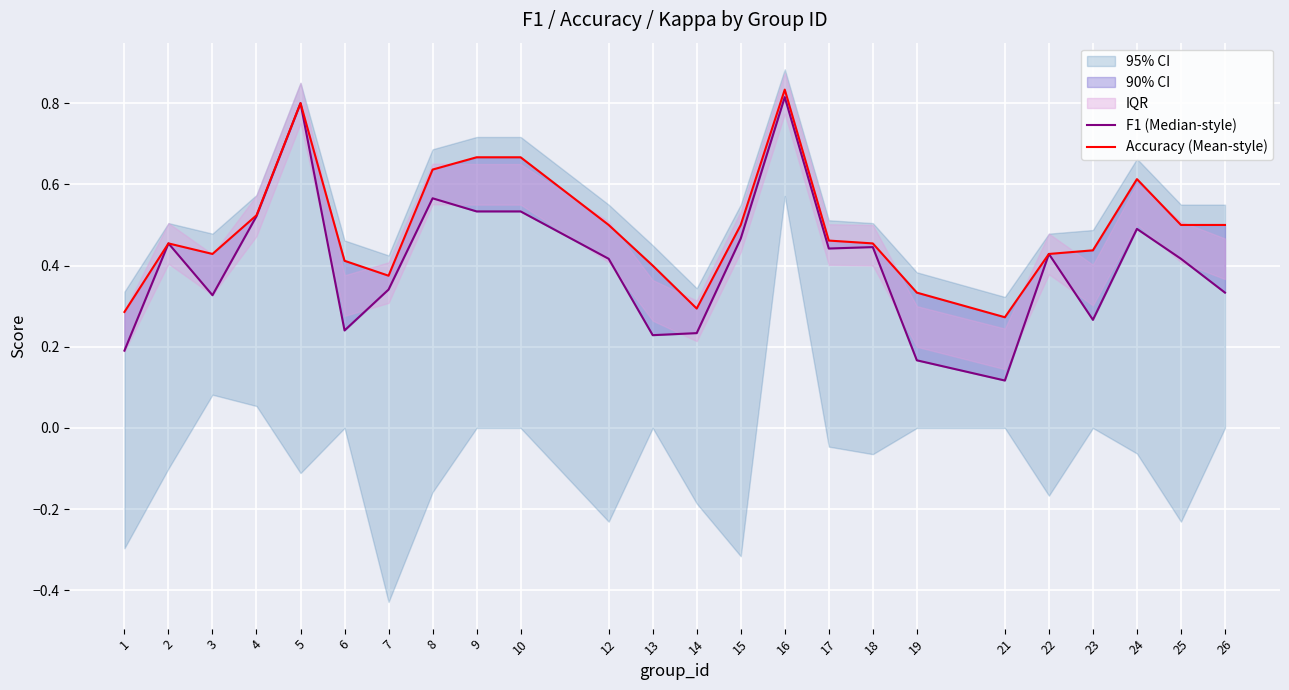

What is the sum of all F1 (Median-style) values?

9.8